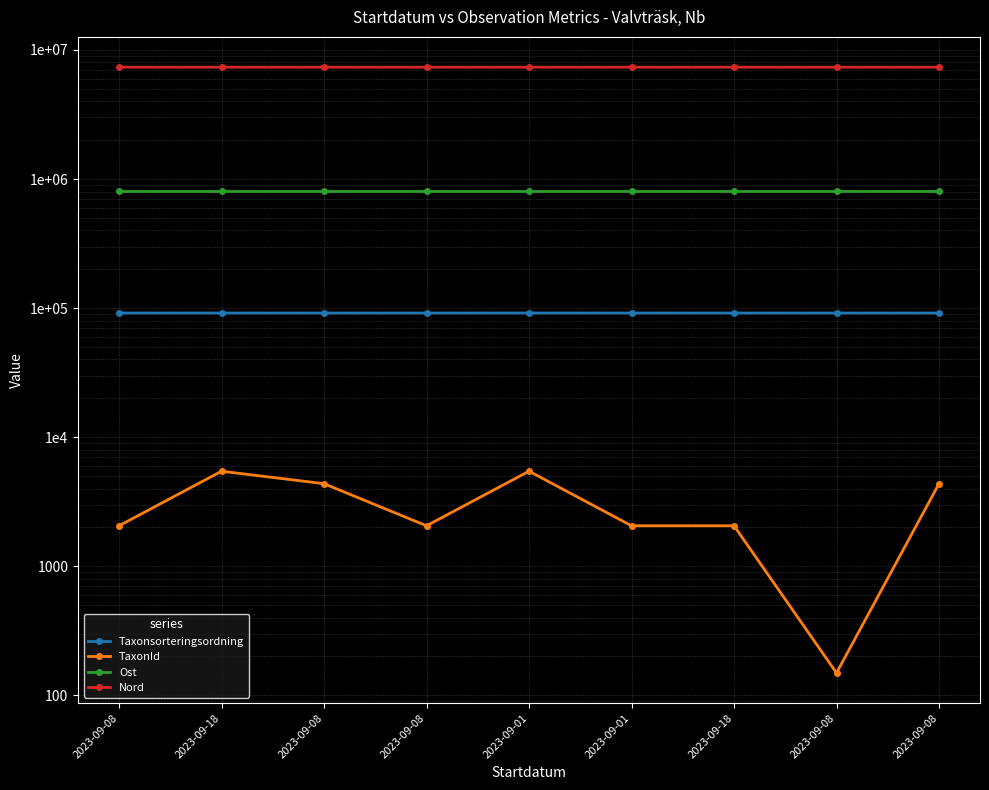

How many TaxonId values are between 2059 and 4361?

6